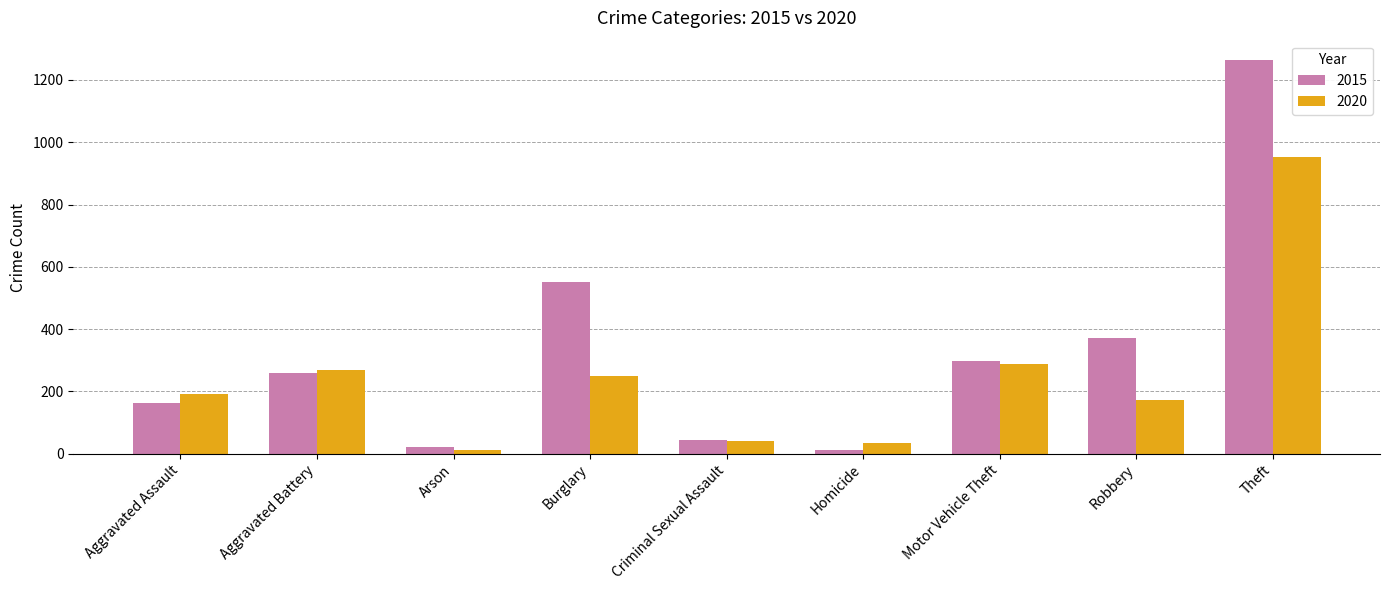

How many bars are there in each group?

2